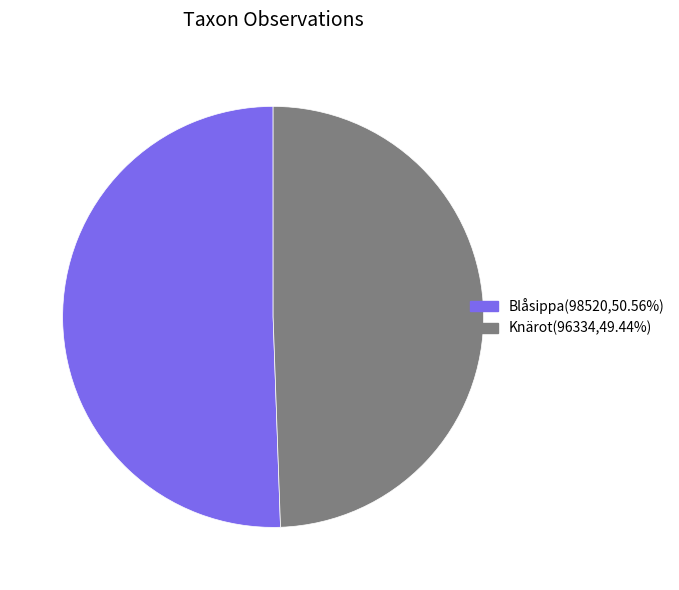

How many segments does this pie chart have?

2